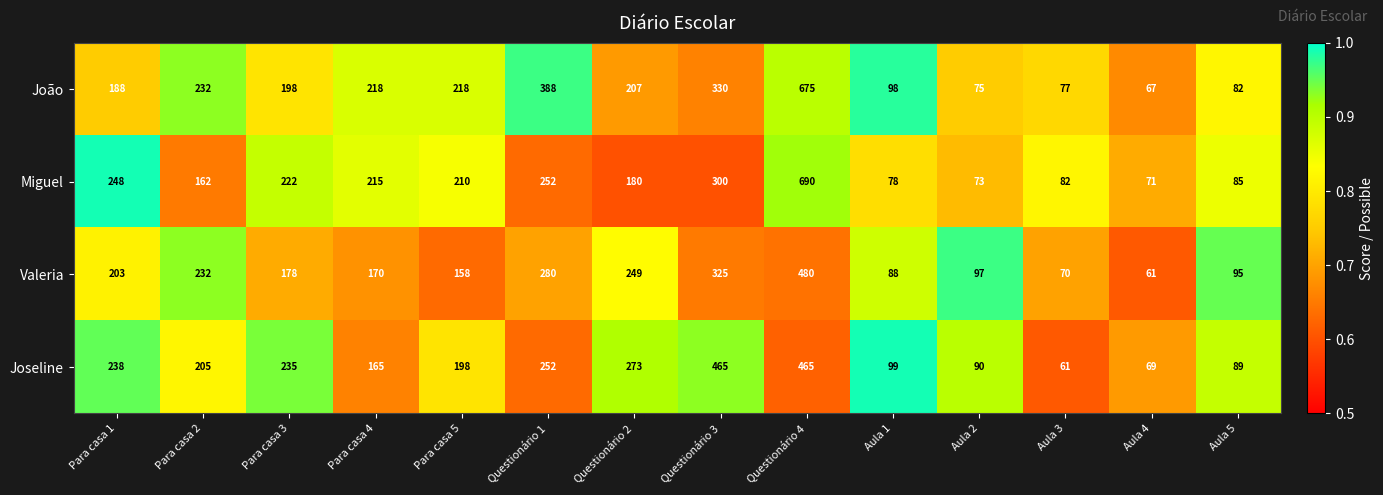

Which series has the widest spread of values?

Miguel